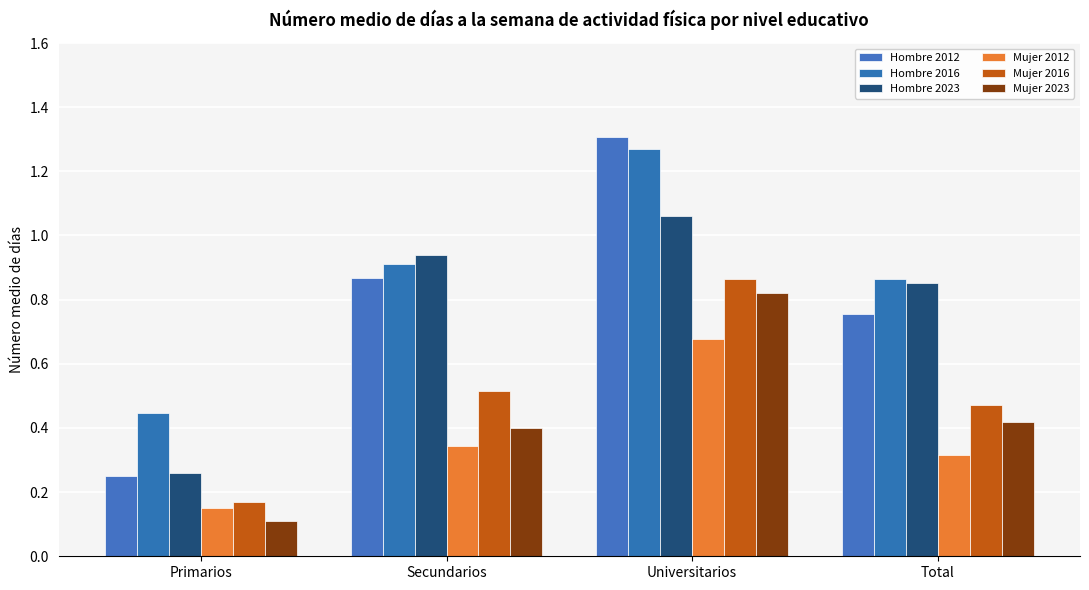

Rank the categories by Hombre 2012 value from lowest to highest.

Primarios, Total, Secundarios, Universitarios